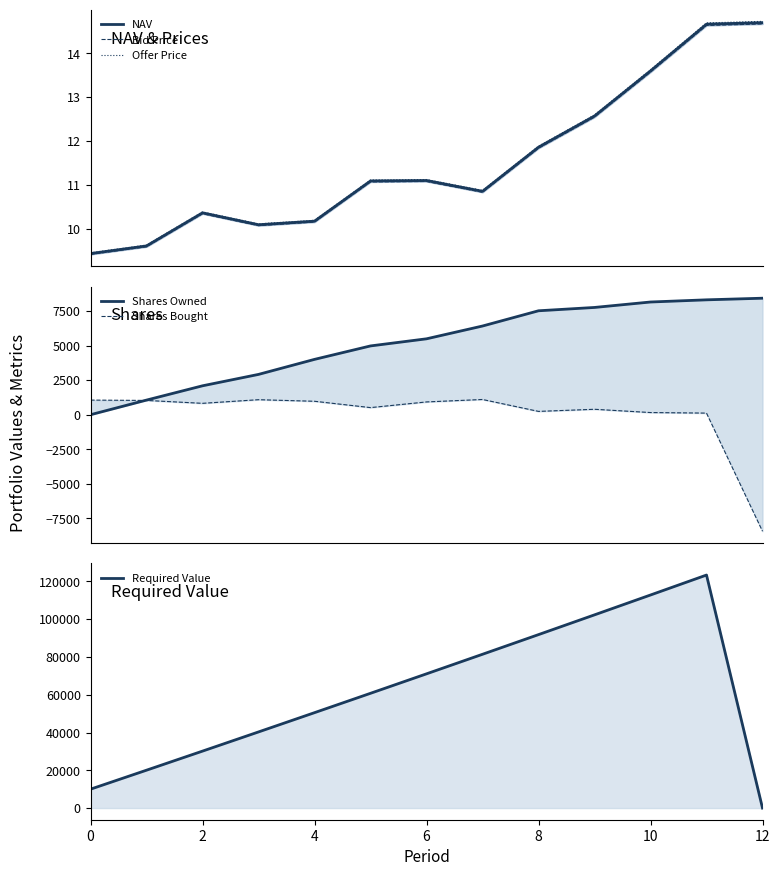

At how many categories does at least one series exceed 11924?

11